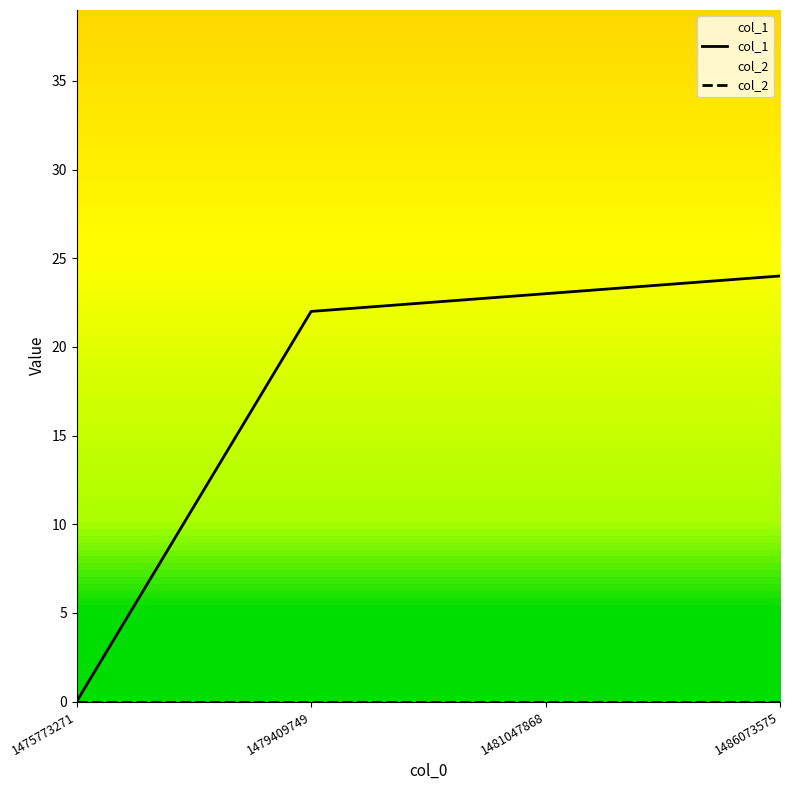

Reading left to right, what are all the values shown in this chart?

1475773271=0	1479409749=22	1481047868=23	1486073575=24